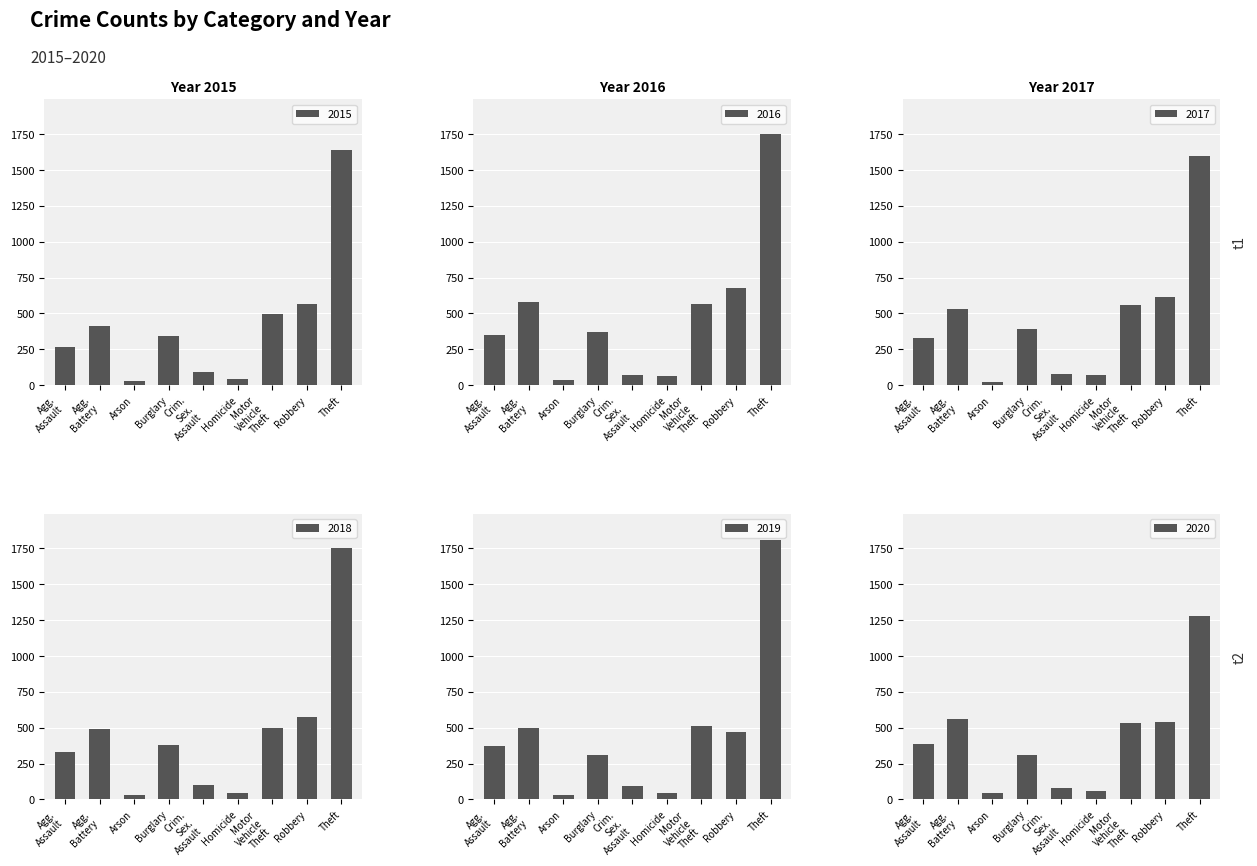

What is the difference between the second highest and second lowest values in the 2015 series?

521